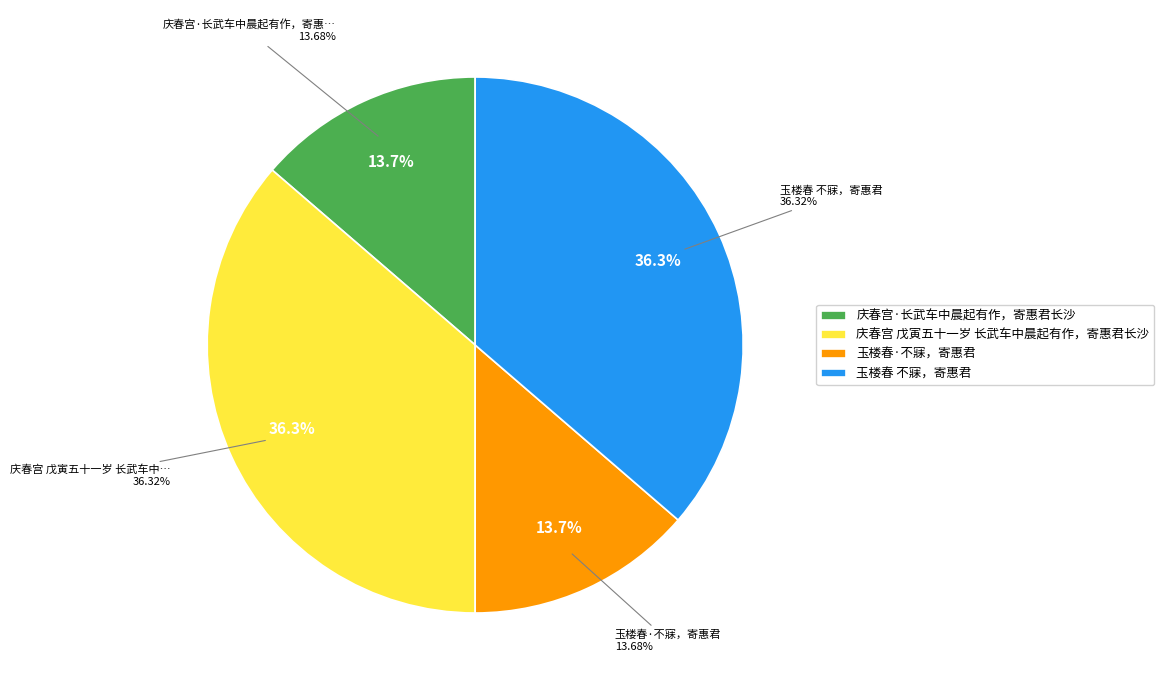

What percentage do 庆春宫 戊寅五十一岁 长武车中晨起有作，寄惠君长沙 and 玉楼春 不寐，寄惠君 together represent?

72.6%